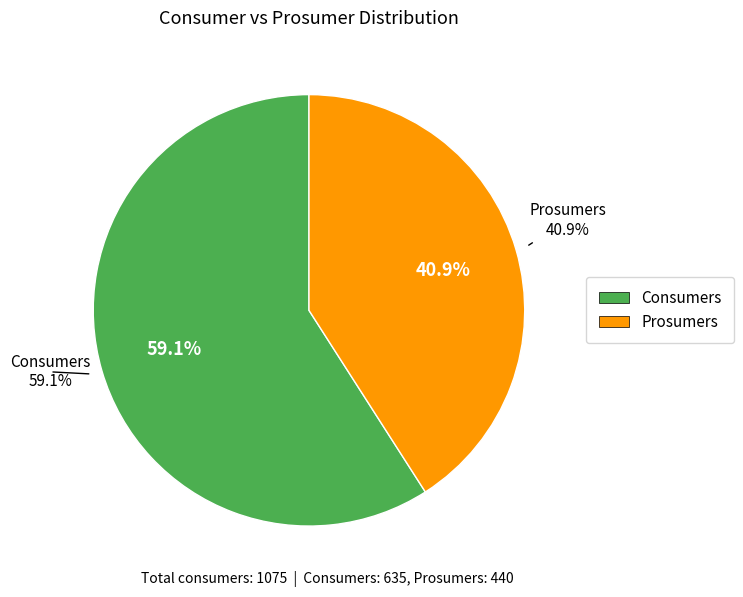

Rank the categories by value from highest to lowest.

Consumers, Prosumers